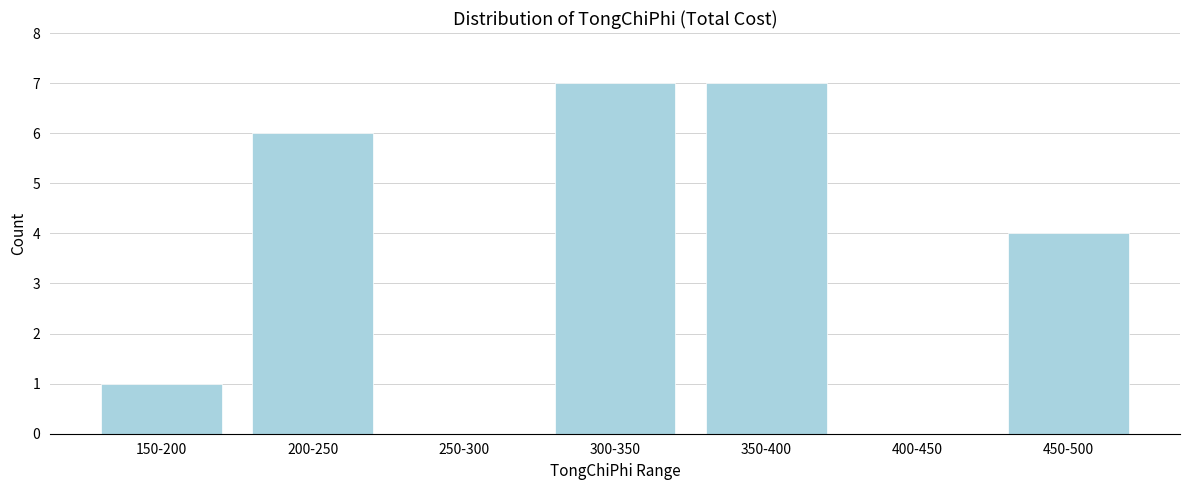

Reading right to left, what are all the values shown in this chart?

450-500=4	400-450=0	350-400=7	300-350=7	250-300=0	200-250=6	150-200=1